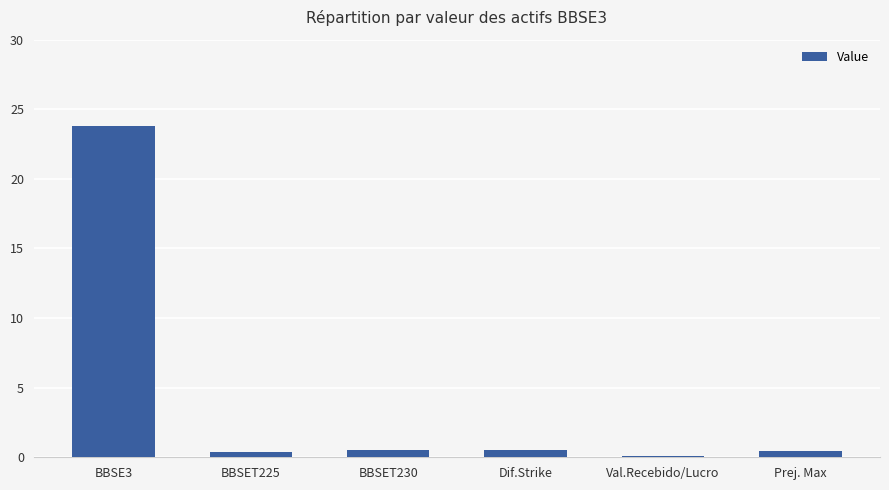

Which label corresponds to the largest value in the chart?

BBSE3